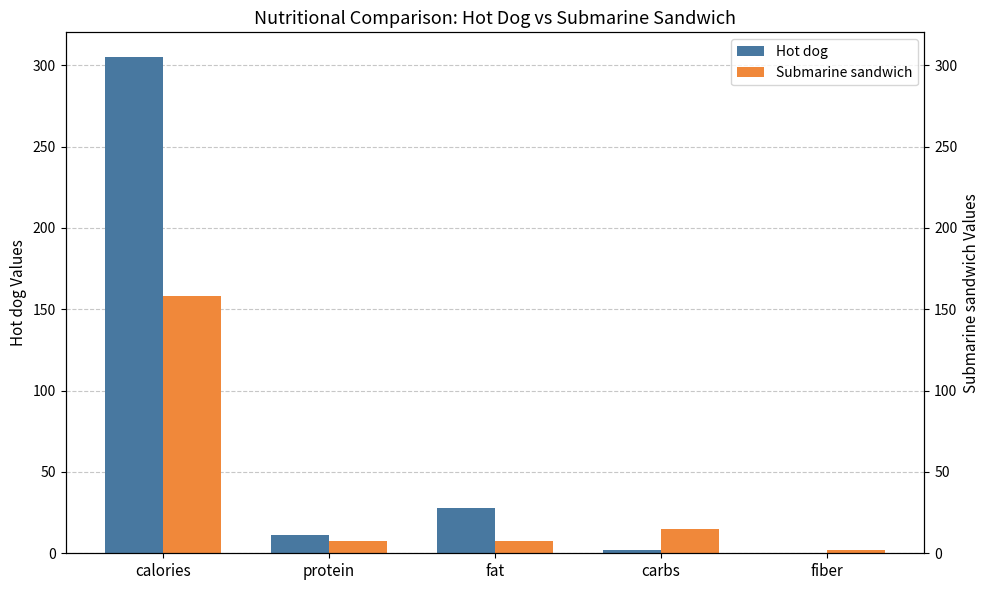

Reading right to left, list all the values displayed in this chart.

Hot dog: 0.0	1.7	27.6	11.5	305.0
Submarine sandwich: 2.2	15.1	7.8	7.6	158.1